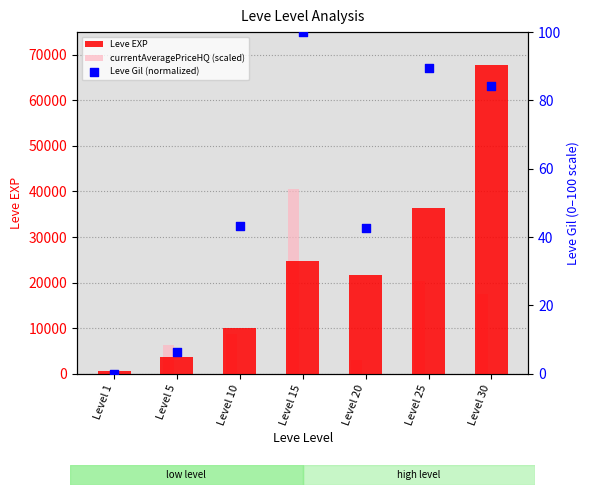

What is the total value across all series at Level 30?

85228.2